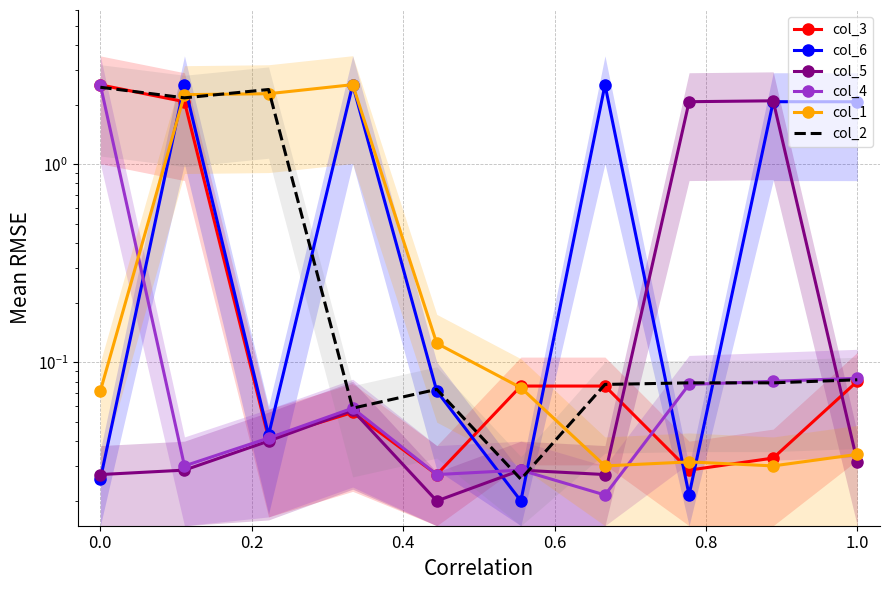

At how many categories does at least one series exceed 1?

8